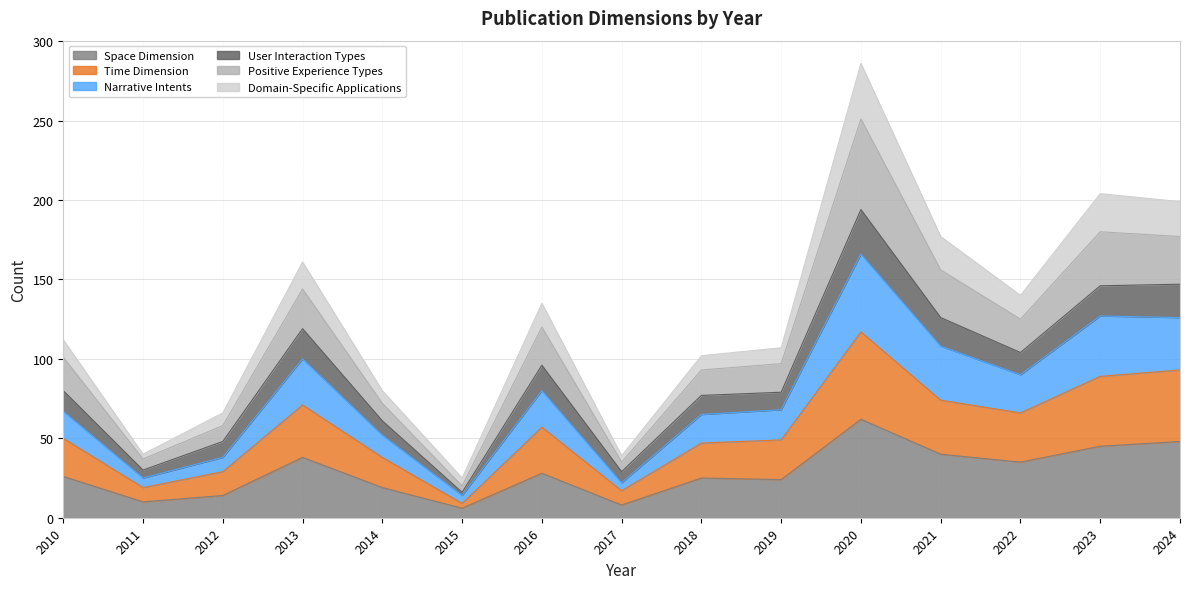

Which category has the lowest value across all series?

2015